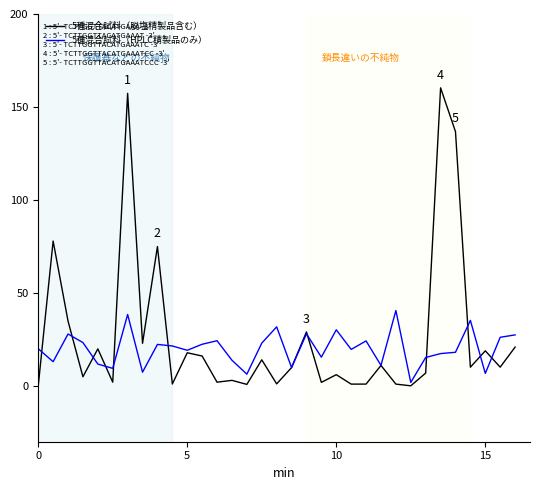

Which series has the widest spread of values?

5種混合試料（脱塩精製品含む）